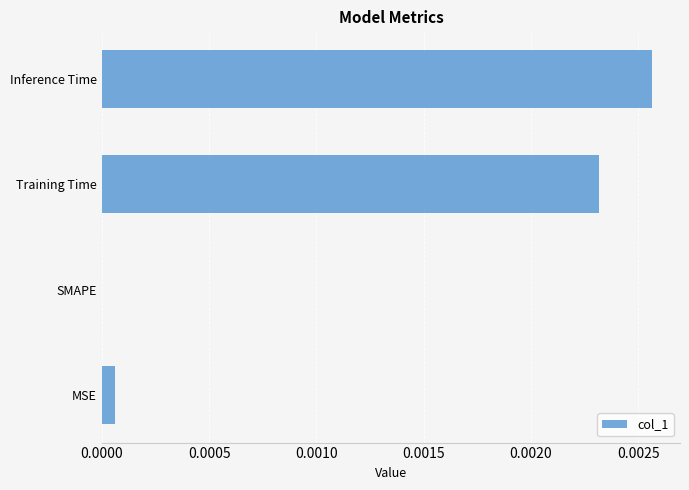

At which category does the chart reach its peak across all series?

Inference Time